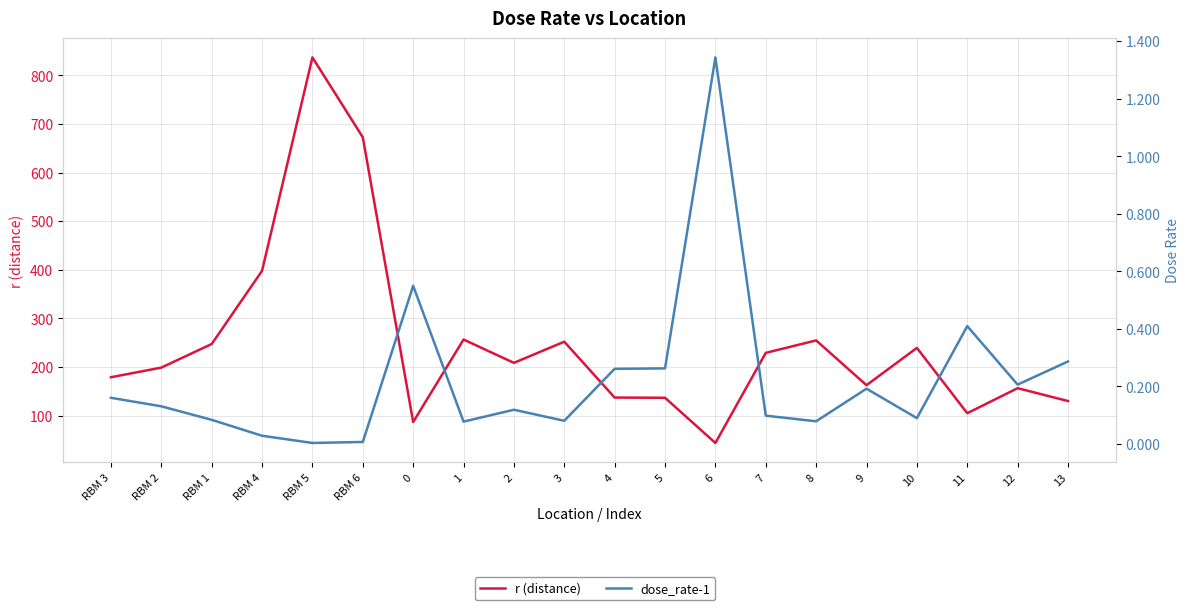

Which category has the highest value across all series?

RBM 5